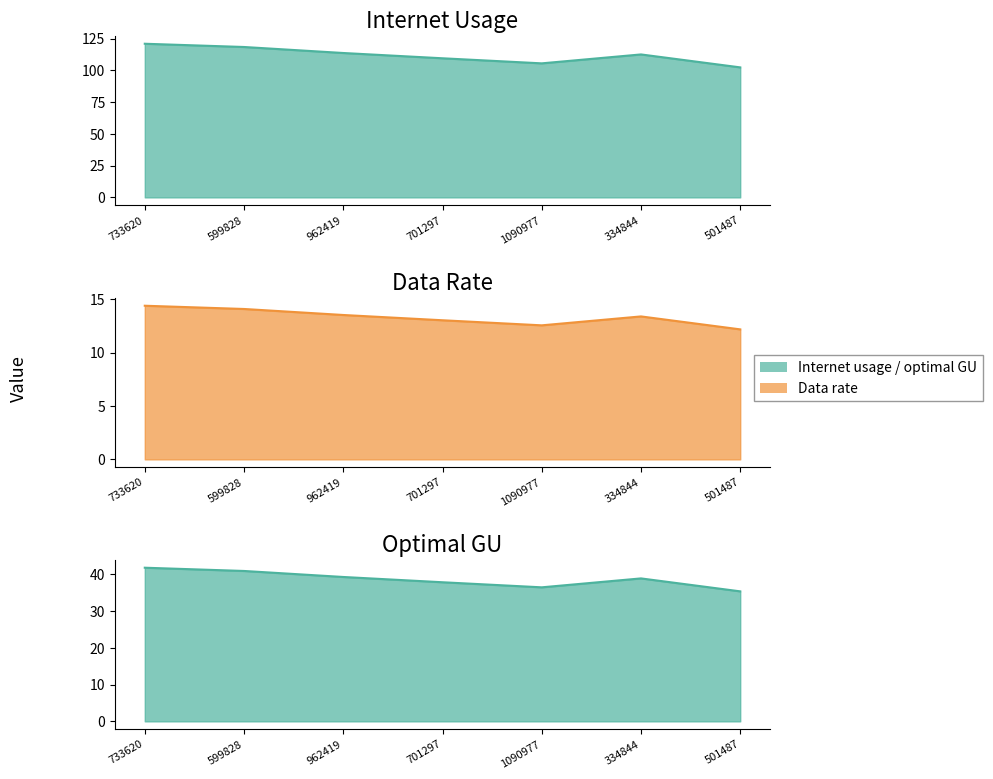

List the series in order of their peak value, highest first.

Internet usage, optimal GU, Data rate